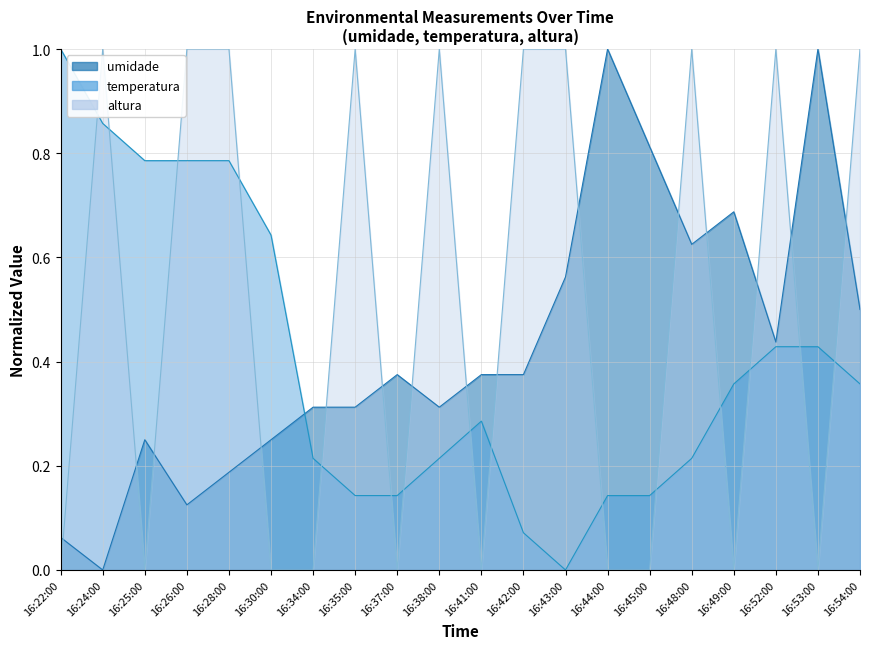

Rank the series by their average value, from lowest to highest.

temperatura, umidade, altura